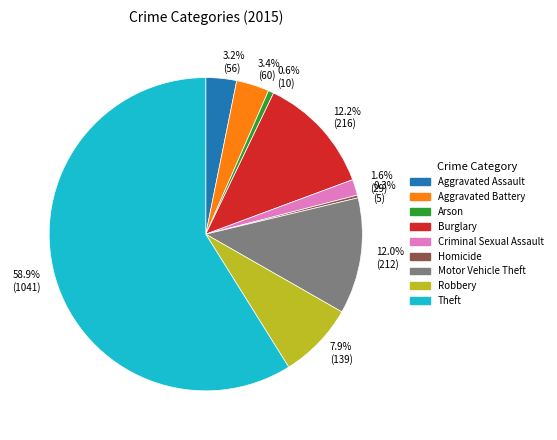

Does Criminal Sexual Assault account for over 50% of the chart?

No